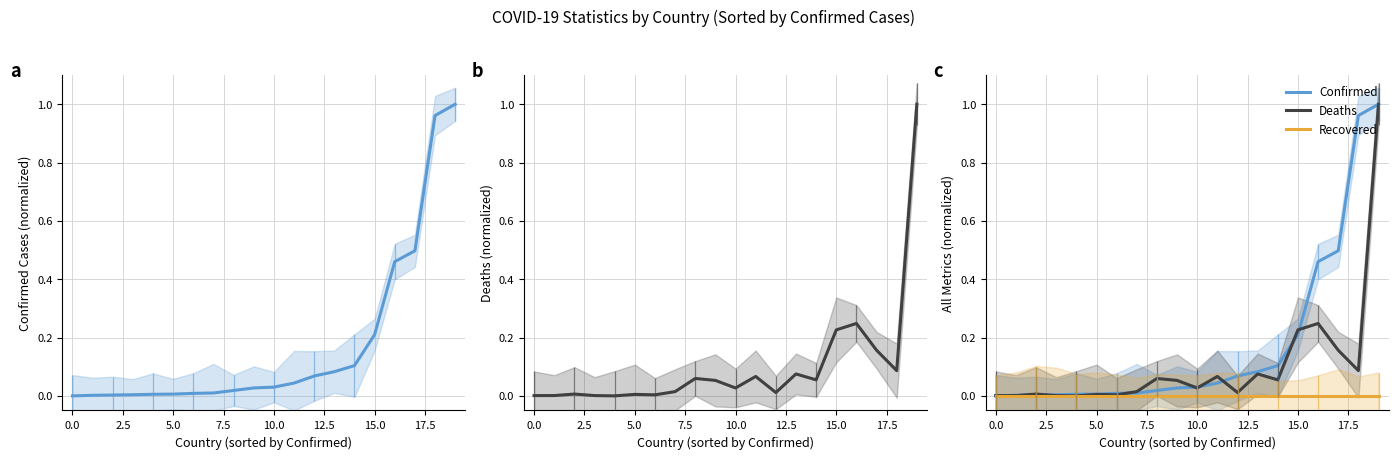

True or false: Recovered and Confirmed cross at least once.

False